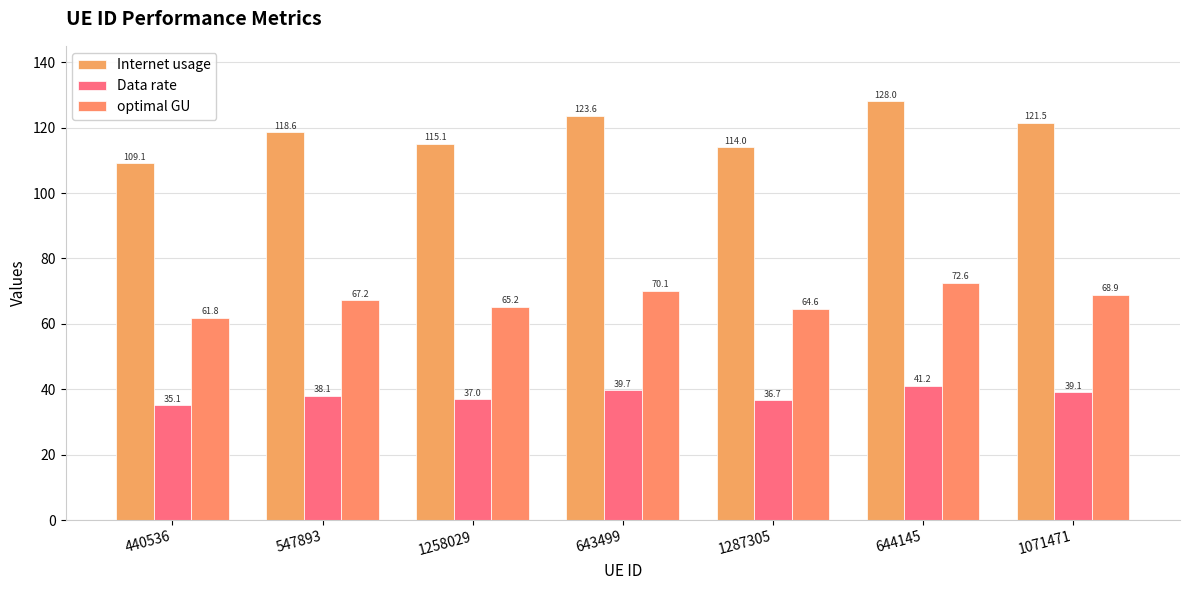

At which label does optimal GU first exceed 67?

547893